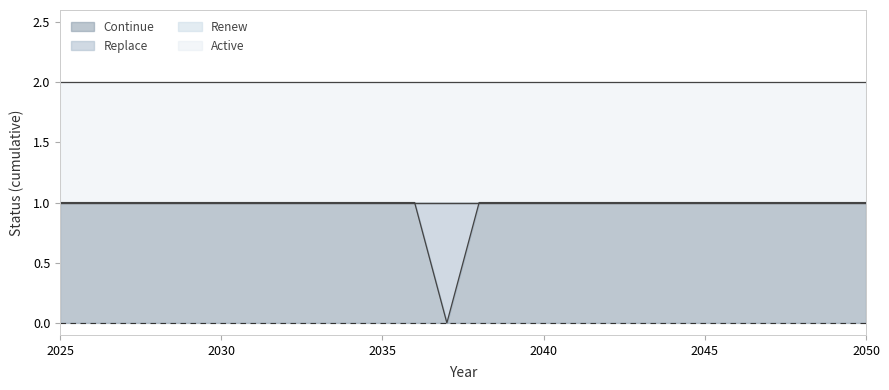

At which category is the sum across all series the highest?

2025